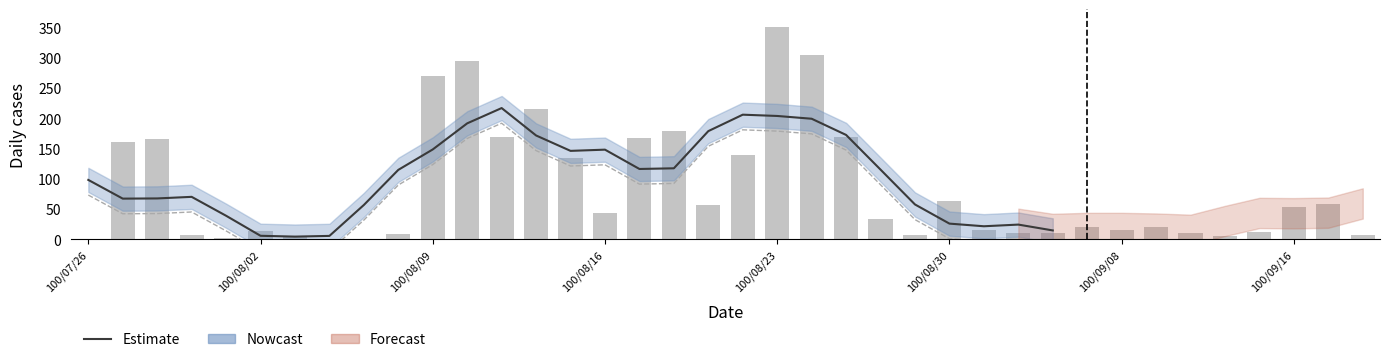

What is the greatest value displayed?

350.0